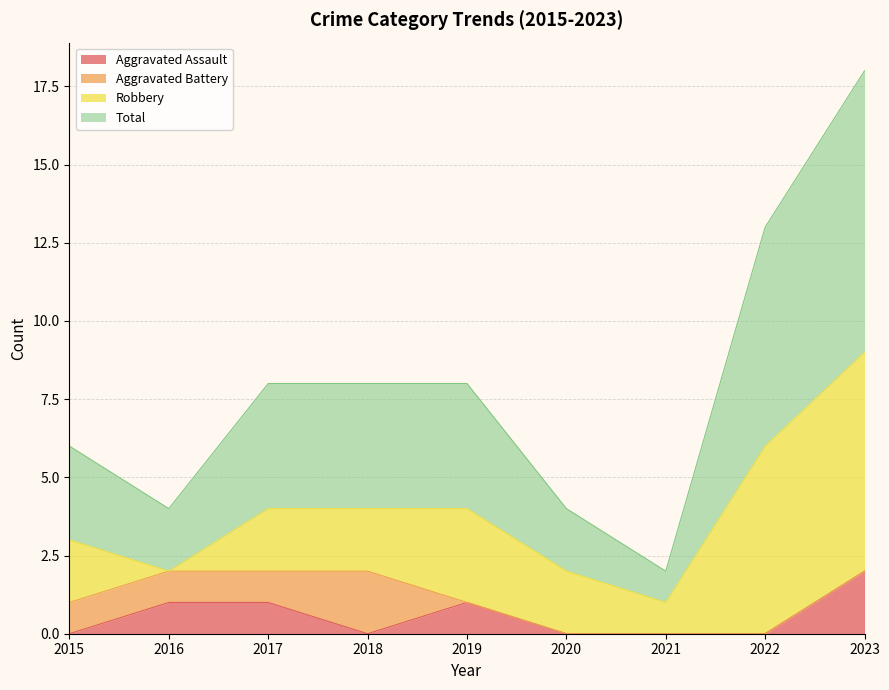

Which has a higher value, 2020 or 2015?

2020